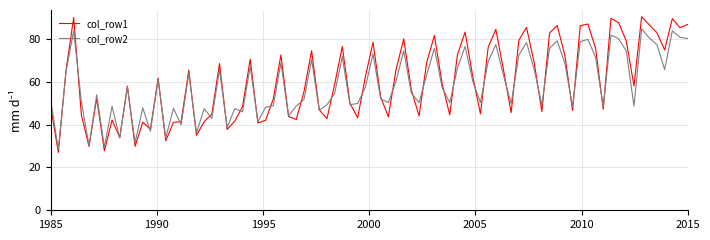

List the series in order of their peak value, highest first.

col_row1, col_row2